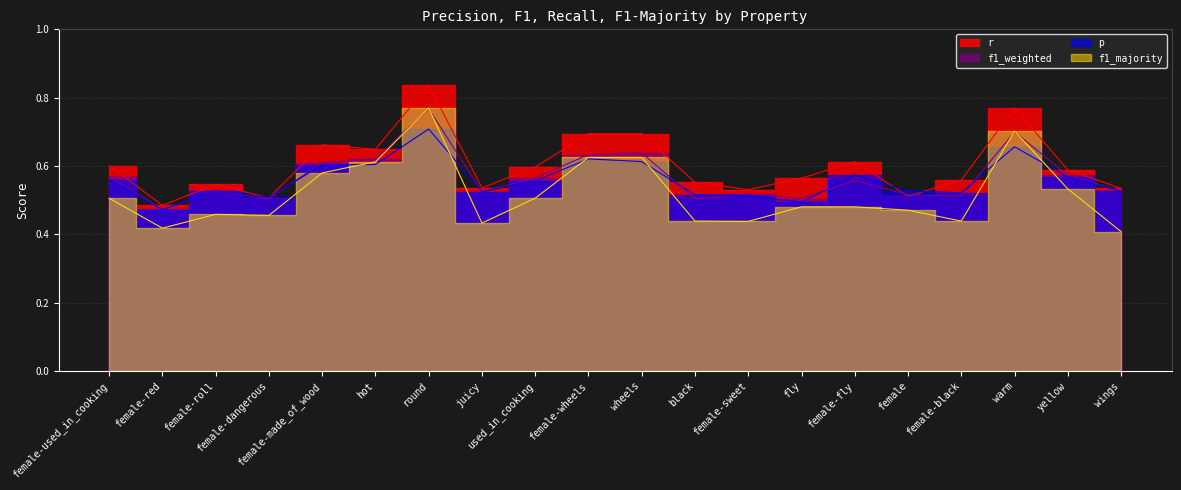

Rank the categories by p value from lowest to highest.

female-red, fly, female-dangerous, female-sweet, black, female-black, juicy, female, wings, female-roll, used_in_cooking, female-used_in_cooking, yellow, female-fly, female-made_of_wood, hot, wheels, female-wheels, warm, round